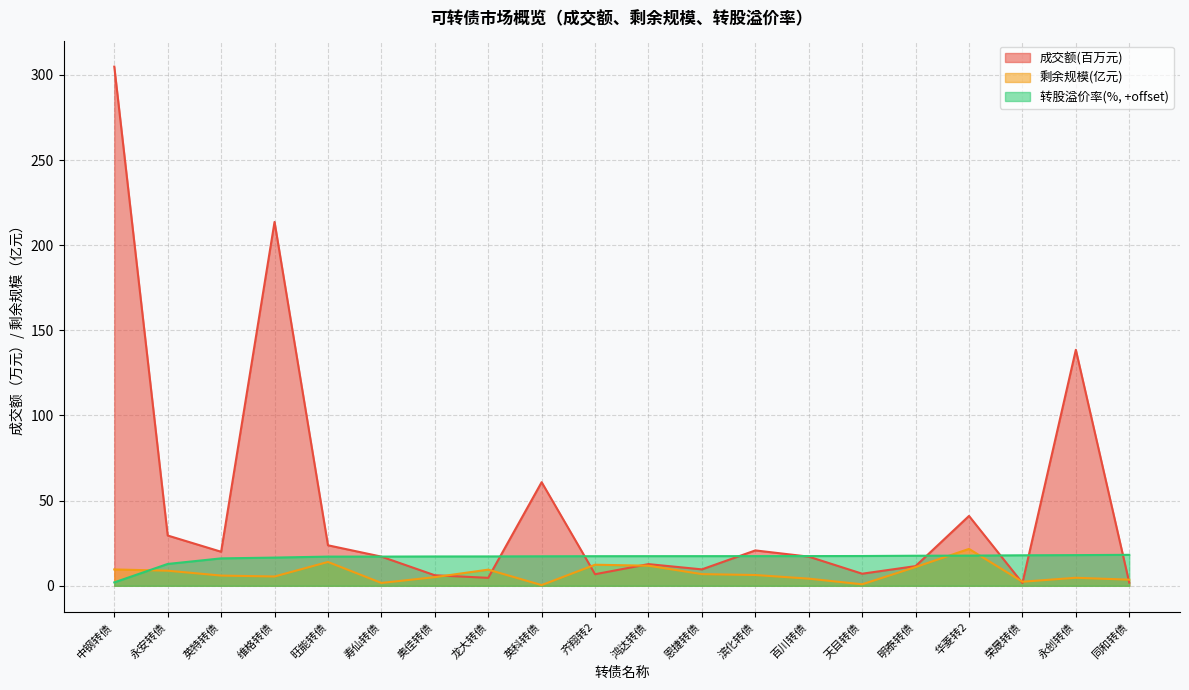

True or false: 成交额(万元) has a value of 29.5 at 永安转债.

True